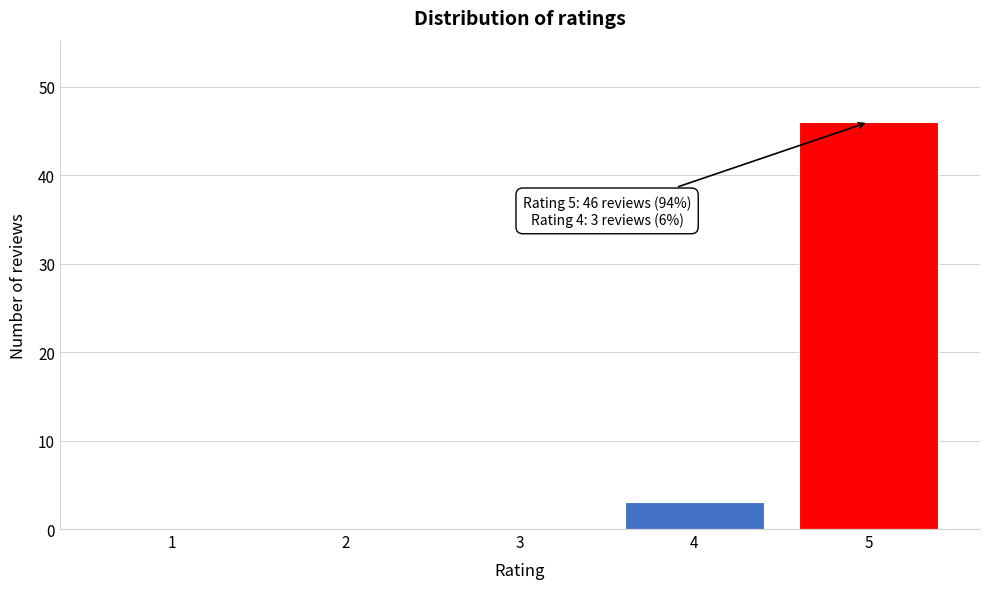

Reading left to right, list all the values displayed in this chart.

1=0	2=0	3=0	4=3	5=46